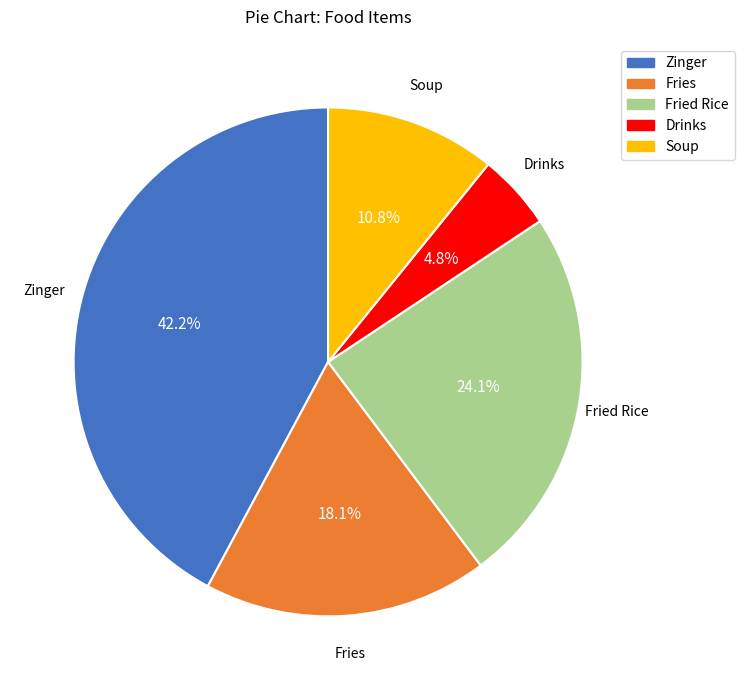

Between Fried Rice and Fries, which is larger?

Fried Rice